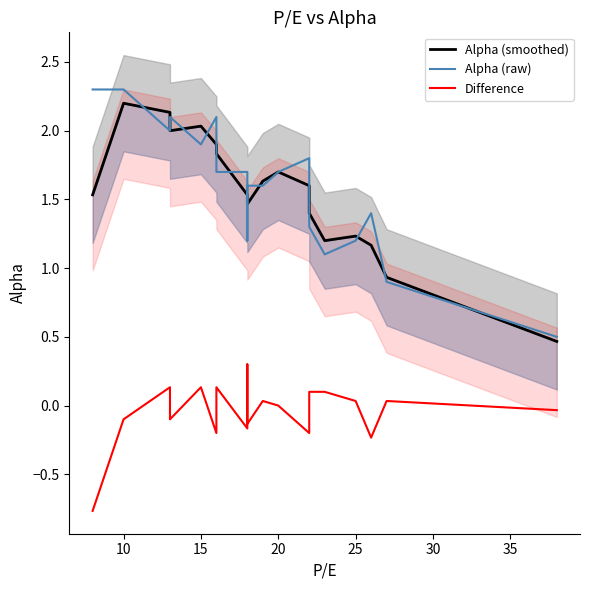

Does the chart display data point markers on the line(s)?

No